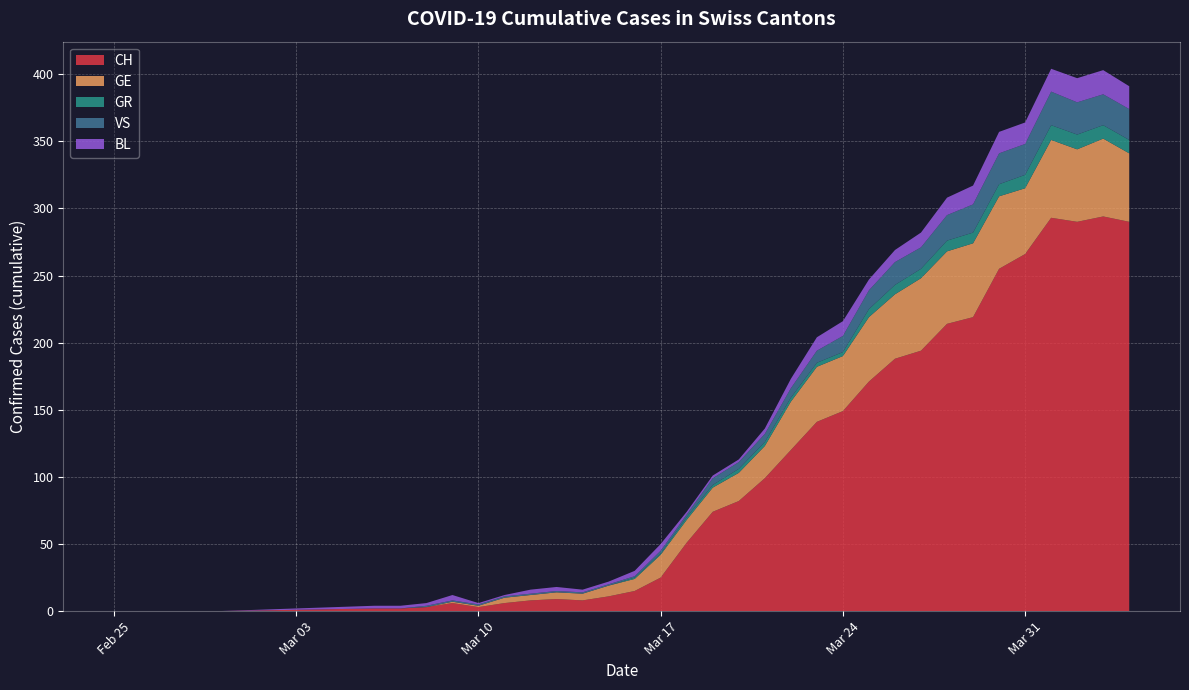

What are all the series names shown in the legend?

CH, GE, GR, VS, BL